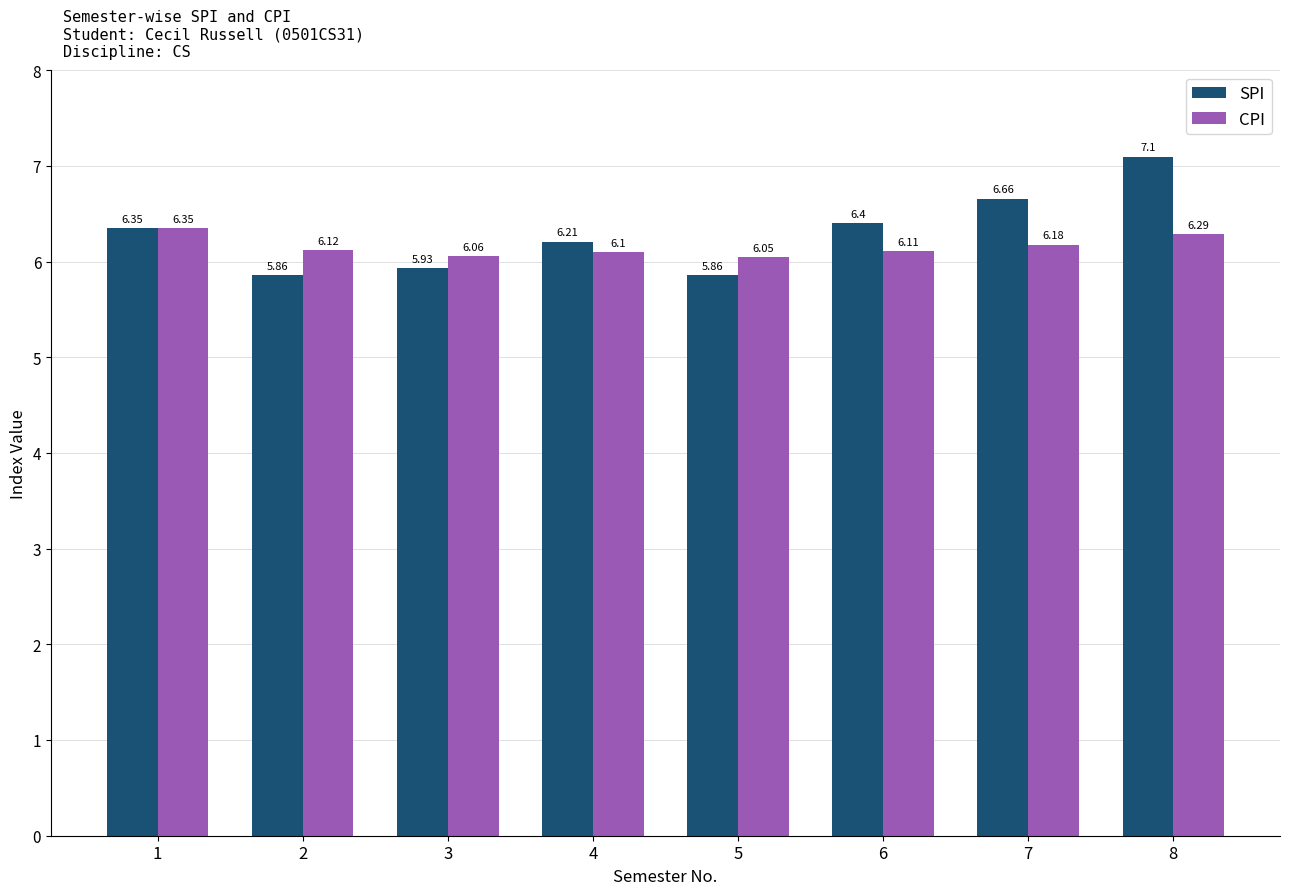

Rank the series by their maximum value, from highest to lowest.

SPI, CPI